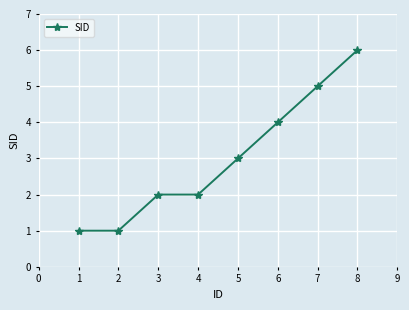

At which label is the value closest to 3?

5